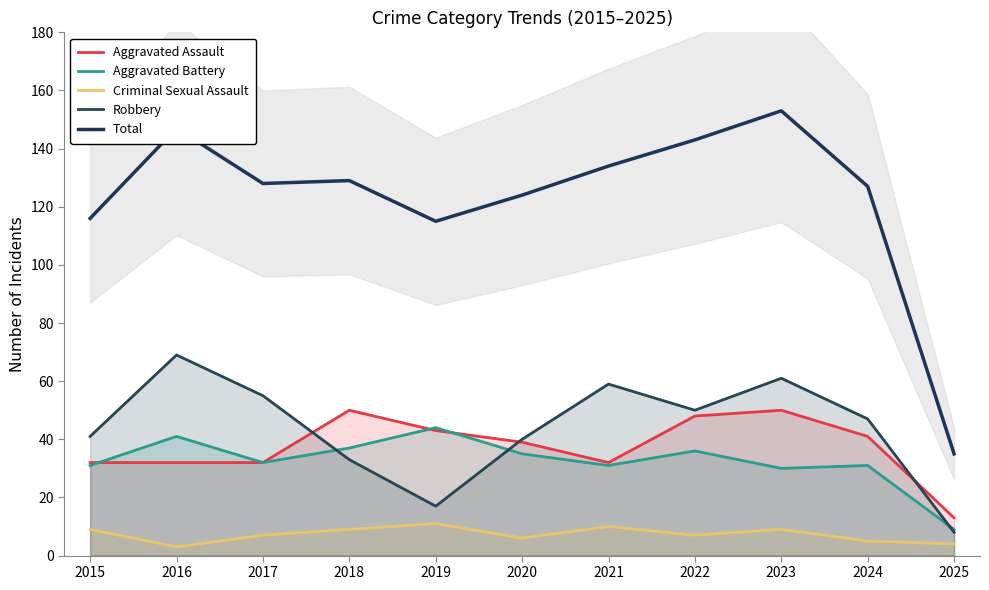

The Criminal Sexual Assault series shows 2 at 2025. True or false?

False